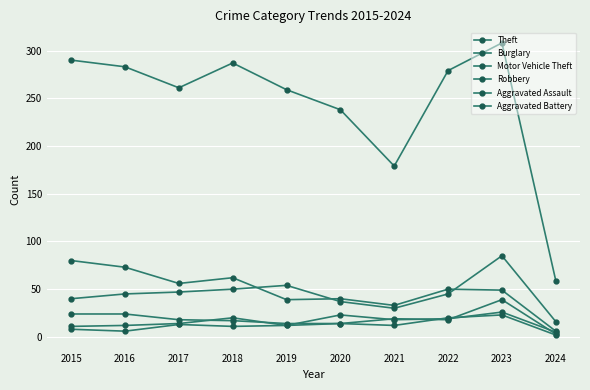

Reading right to left, extract all data points from this chart.

Theft: 2024=59	2023=308	2022=279	2021=179	2020=238	2019=259	2018=287	2017=261	2016=283	2015=290
Burglary: 2024=6	2023=49	2022=50	2021=33	2020=40	2019=39	2018=62	2017=56	2016=73	2015=80
Motor Vehicle Theft: 2024=16	2023=85	2022=45	2021=30	2020=37	2019=54	2018=50	2017=47	2016=45	2015=40
Robbery: 2024=3	2023=39	2022=18	2021=19	2020=14	2019=14	2018=17	2017=18	2016=24	2015=24
Aggravated Assault: 2024=5	2023=26	2022=19	2021=18	2020=23	2019=12	2018=20	2017=14	2016=12	2015=11
Aggravated Battery: 2024=2	2023=23	2022=20	2021=12	2020=14	2019=12	2018=11	2017=13	2016=6	2015=8